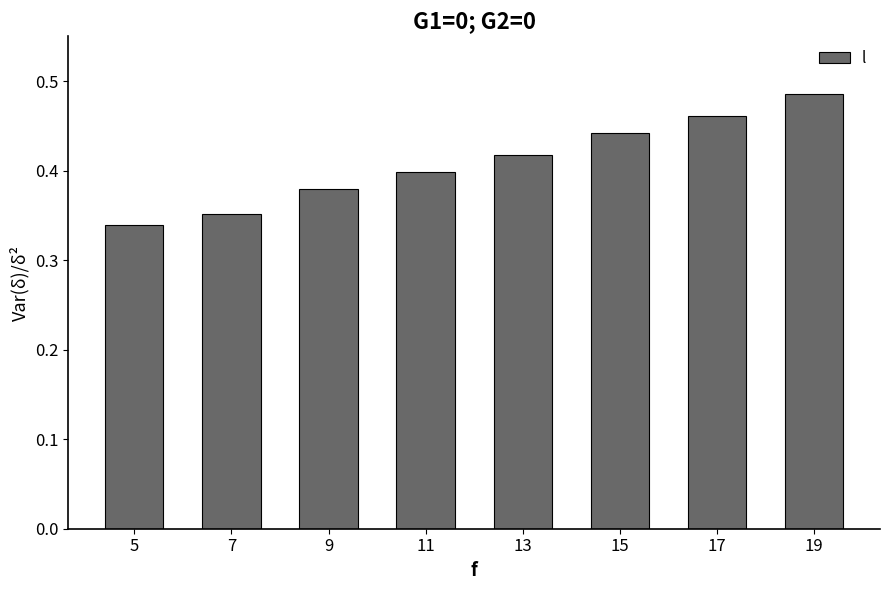

What is the difference between the maximum and minimum values?

0.1